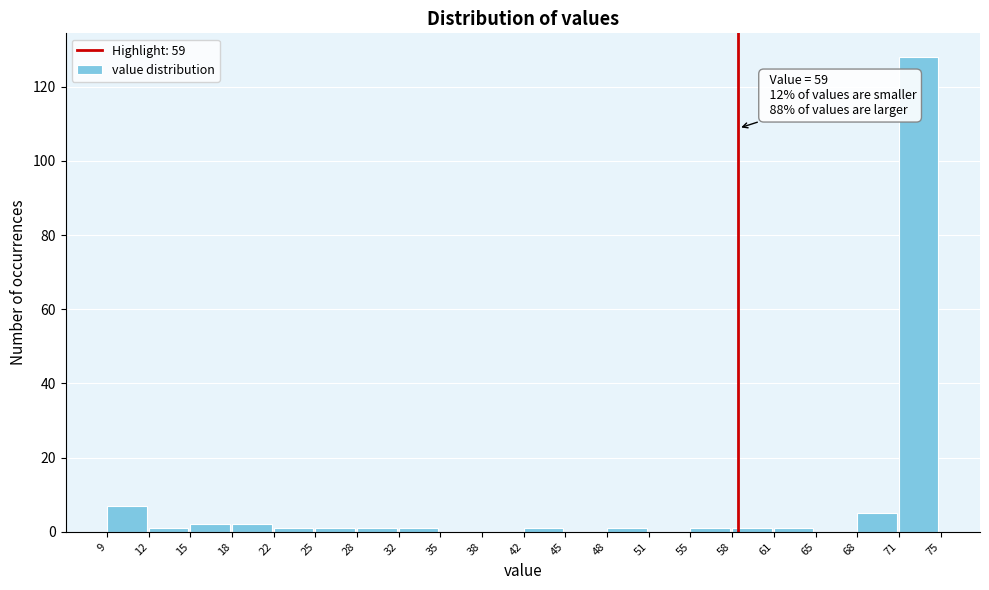

Reading left to right, extract all data points from this chart.

9=7	12=1	15=2	18=2	22=1	25=1	28=1	32=1	35=0	38=0	42=1	45=0	48=1	51=0	55=1	58=1	61=1	65=0	68=5	71=128